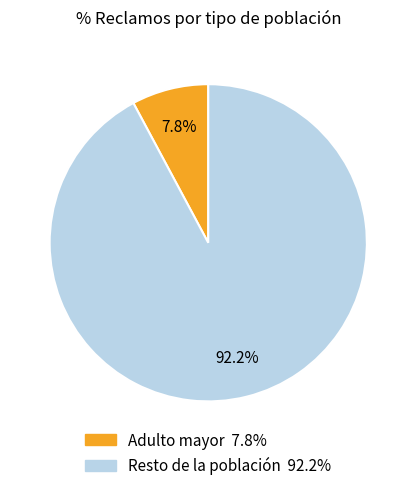

Which slice is the smallest?

Adulto mayor